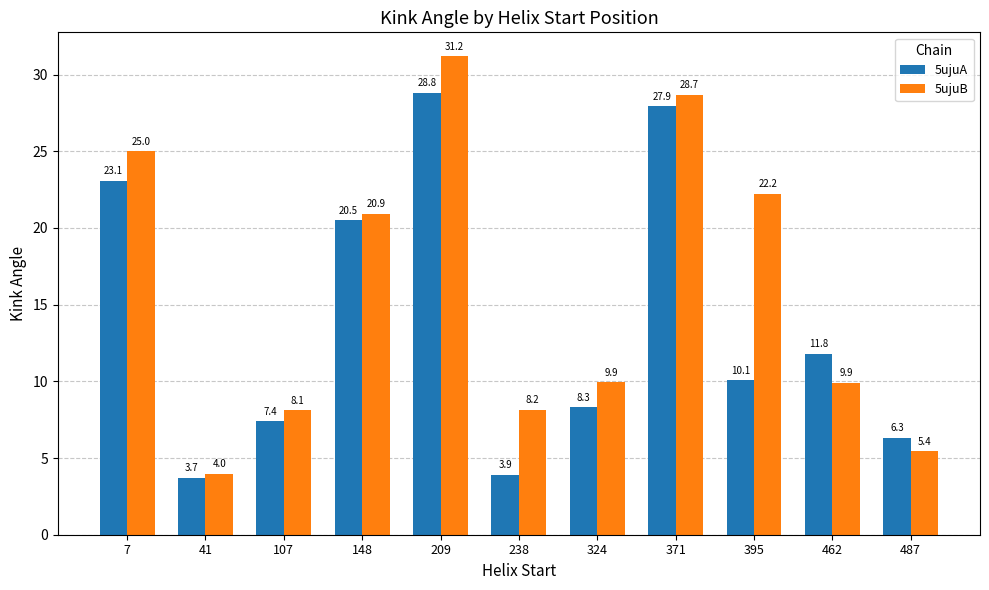

The 5ujuB series shows 17.4 at 7. True or false?

False